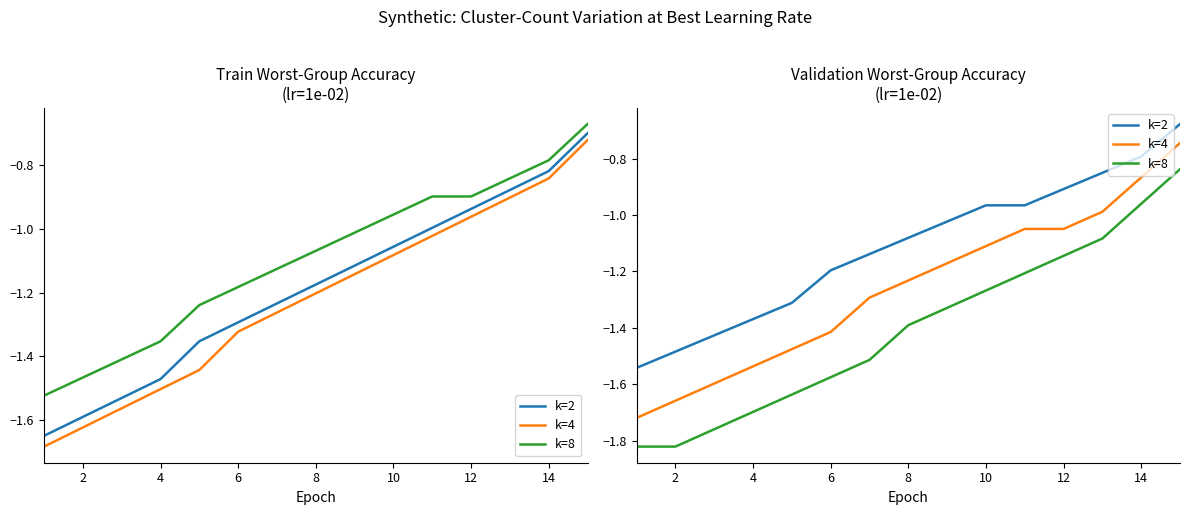

Where does the k=2 series first go above -1?

10